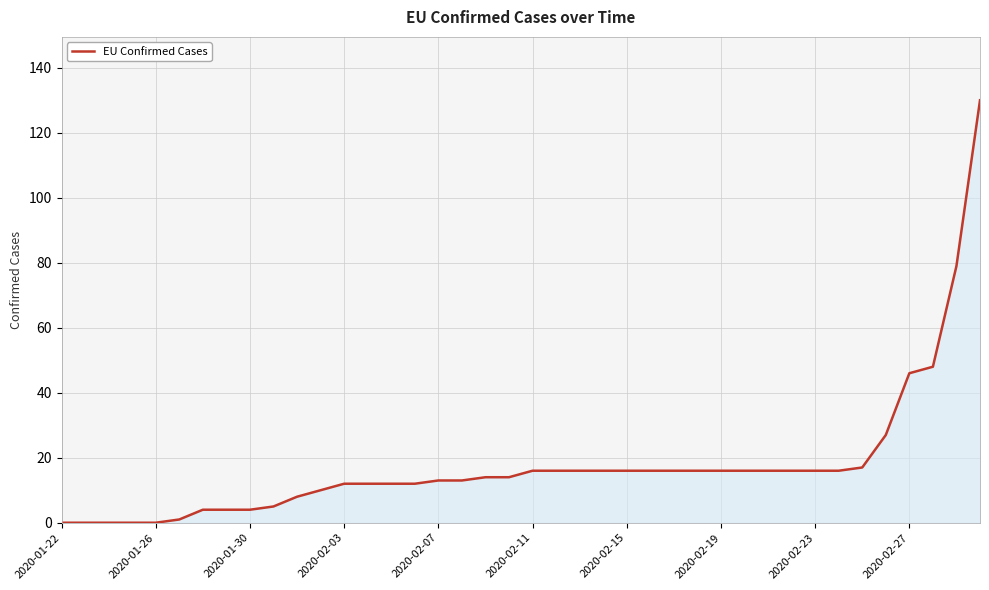

What is the greatest value displayed?

130